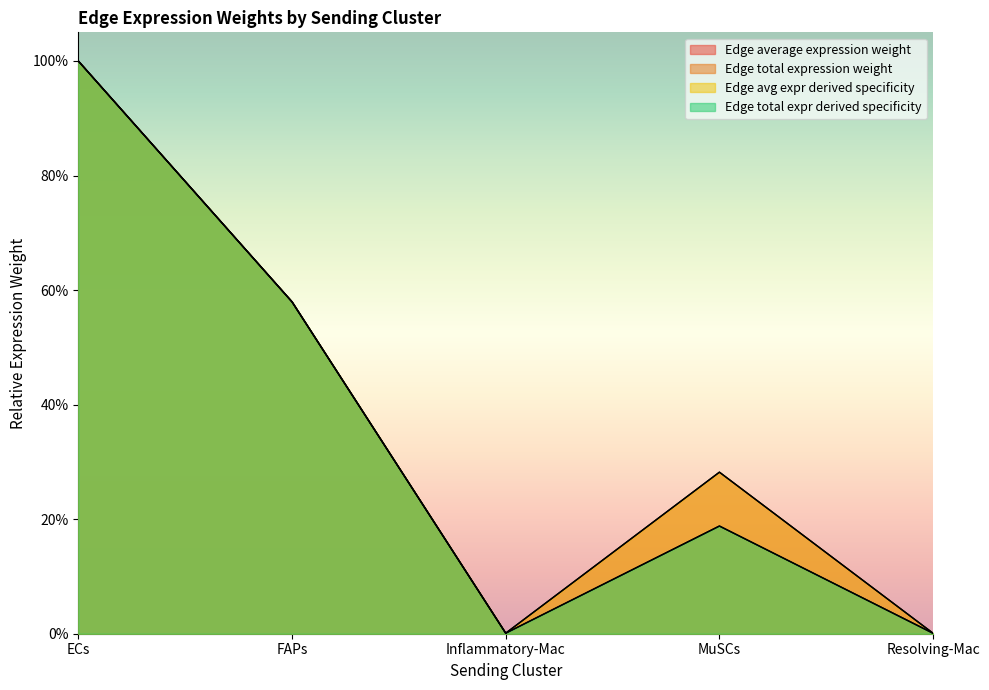

In Edge avg expr derived specificity, how many points are lower than both neighbors (excluding endpoints)?

1